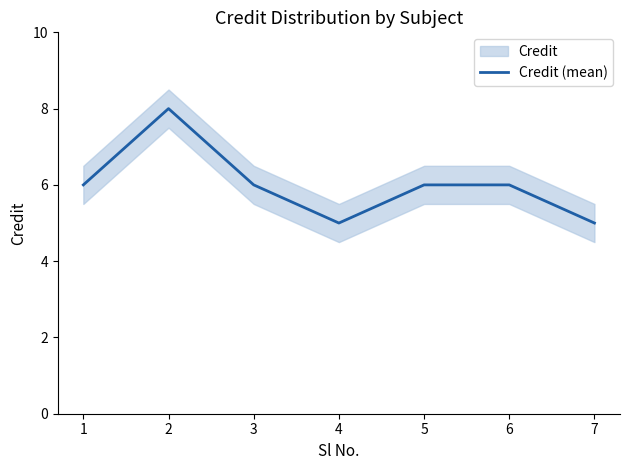

The chart shows a value of 6 at 6. True or false?

True